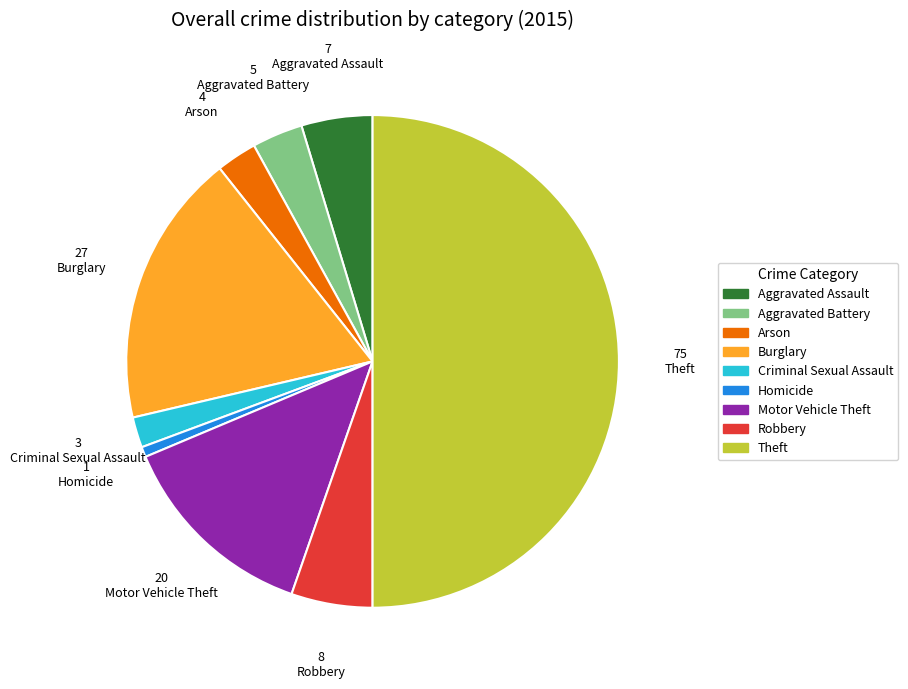

Approximately how many times larger is the value at Theft compared to Aggravated Battery?

15.0